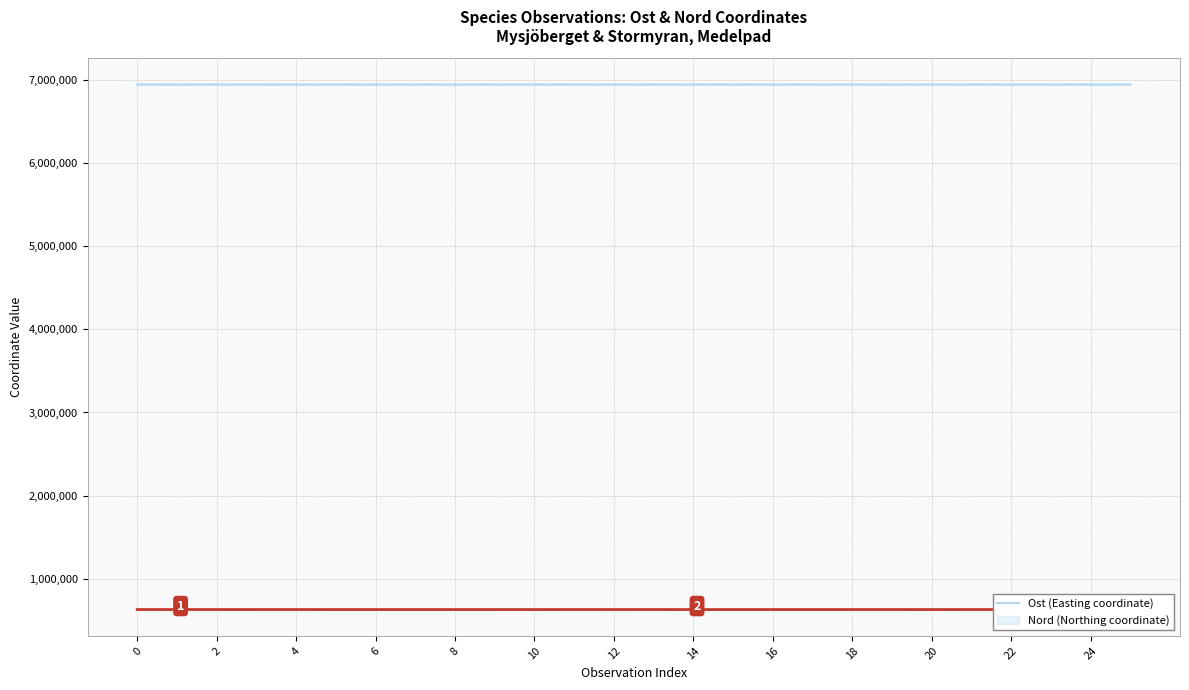

The Nord series shows 6940065.0 at 12. True or false?

True